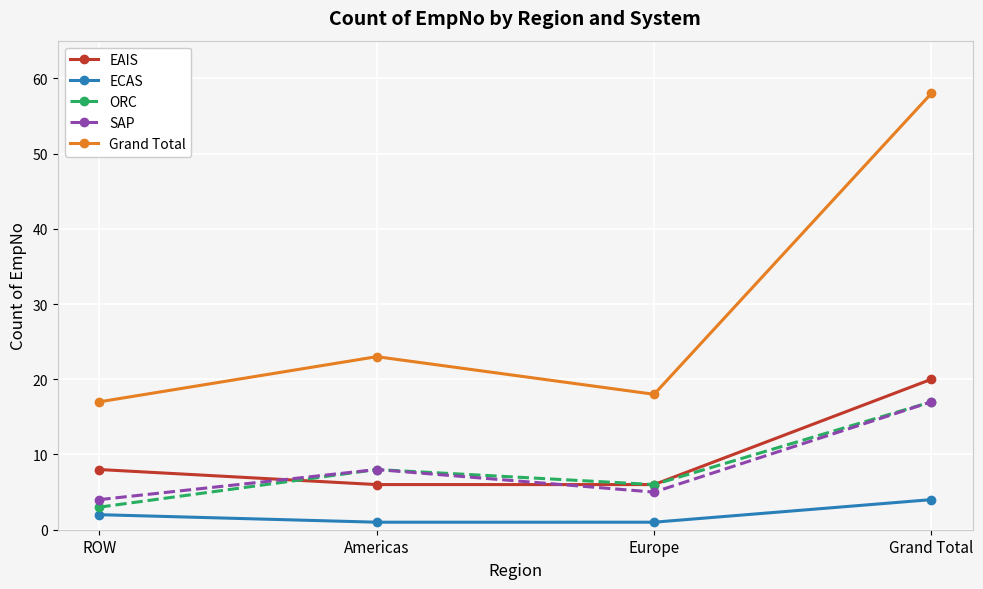

The value of ECAS at Grand Total is 4. True or false?

True